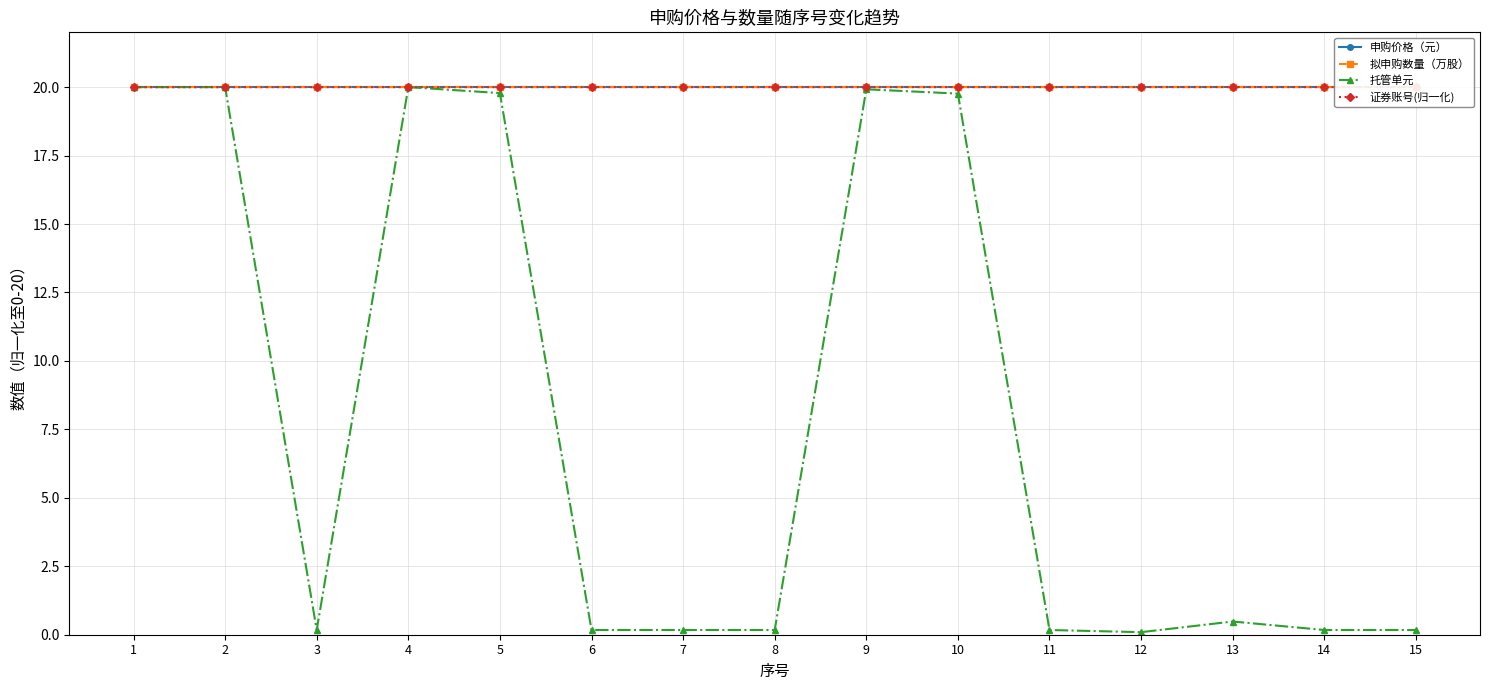

Reading right to left, extract all data points from this chart.

申购价格（元）: 15=20.0	14=20.0	13=20.0	12=20.0	11=20.0	10=20.0	9=20.0	8=20.0	7=20.0	6=20.0	5=20.0	4=20.0	3=20.0	2=20.0	1=20.0
拟申购数量（万股）: 15=20.0	14=20.0	13=20.0	12=20.0	11=20.0	10=20.0	9=20.0	8=20.0	7=20.0	6=20.0	5=20.0	4=20.0	3=20.0	2=20.0	1=20.0
托管单元: 15=0.2	14=0.2	13=0.5	12=0.1	11=0.2	10=19.8	9=19.9	8=0.2	7=0.2	6=0.2	5=19.8	4=20.0	3=0.2	2=20.0	1=20.0
证券账号(归一化): 15=20.0	14=20.0	13=20.0	12=20.0	11=20.0	10=20.0	9=20.0	8=20.0	7=20.0	6=20.0	5=20.0	4=20.0	3=20.0	2=20.0	1=20.0